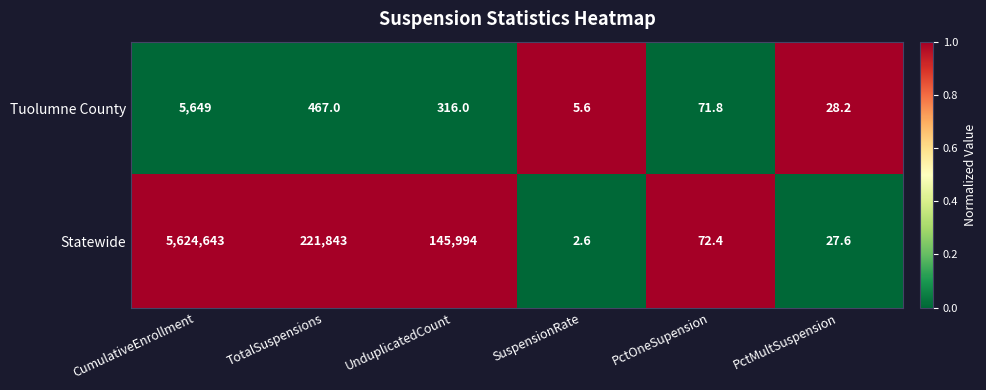

List the series in order of their peak value, highest first.

Statewide, Tuolumne County